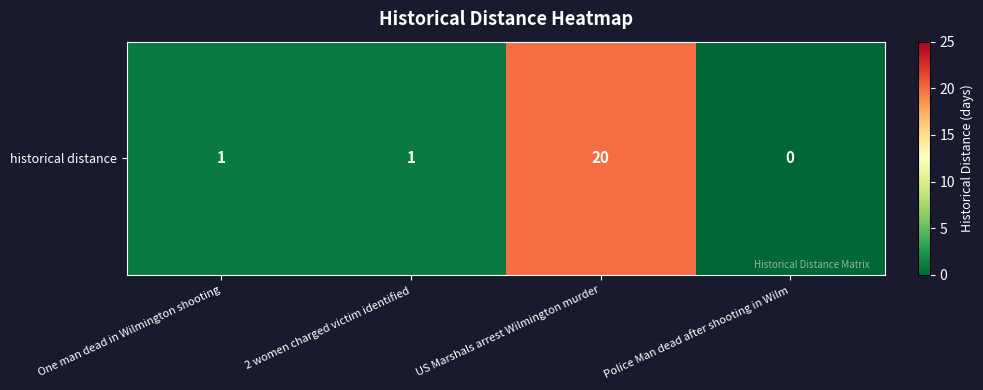

Approximately how many times larger is the value at One man dead in Wilmington shooting compared to US Marshals arrest Wilmington murder?

0.1